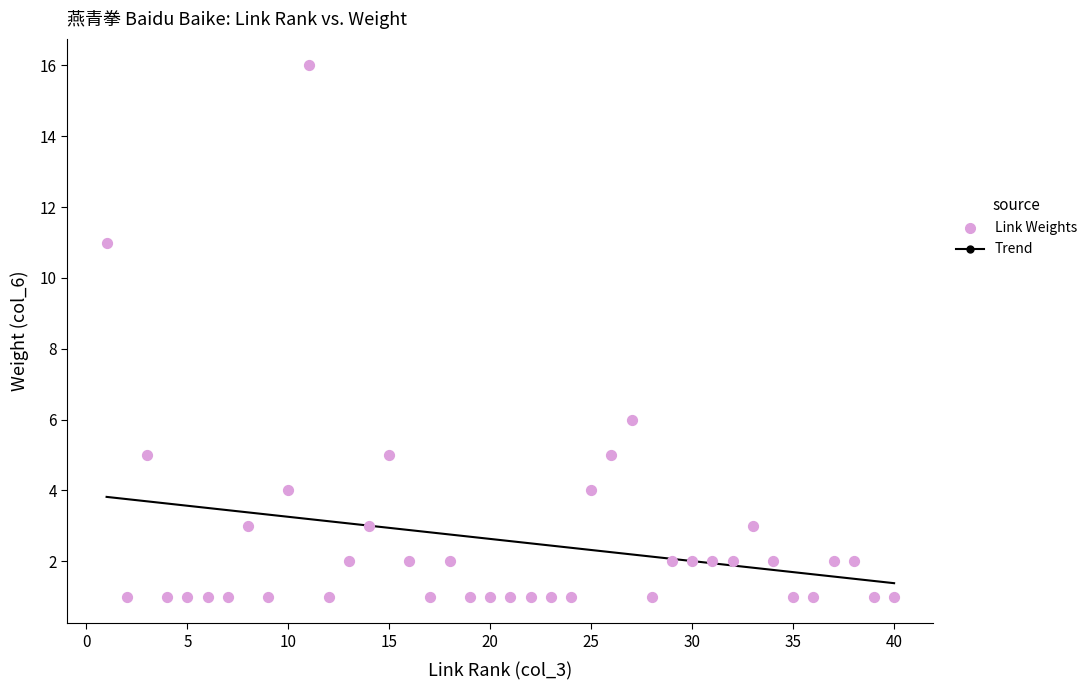

What Y value in the scatter plot is closest to 8?

6